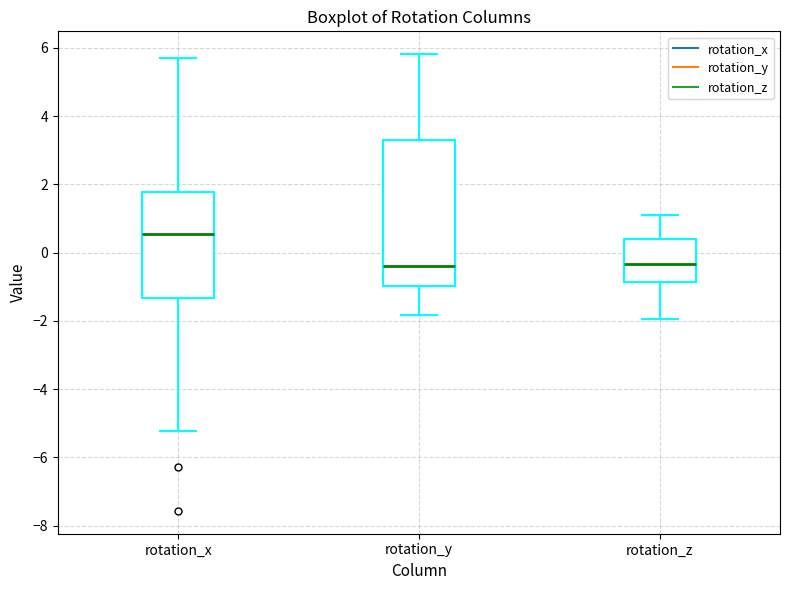

Which box is the tallest, from its lower edge to its upper edge?

rotation_y